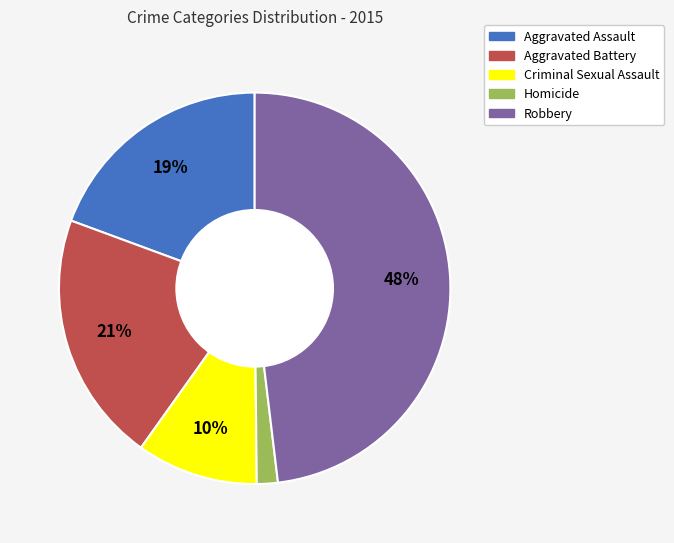

Which has a higher value, Aggravated Assault or Aggravated Battery?

Aggravated Battery